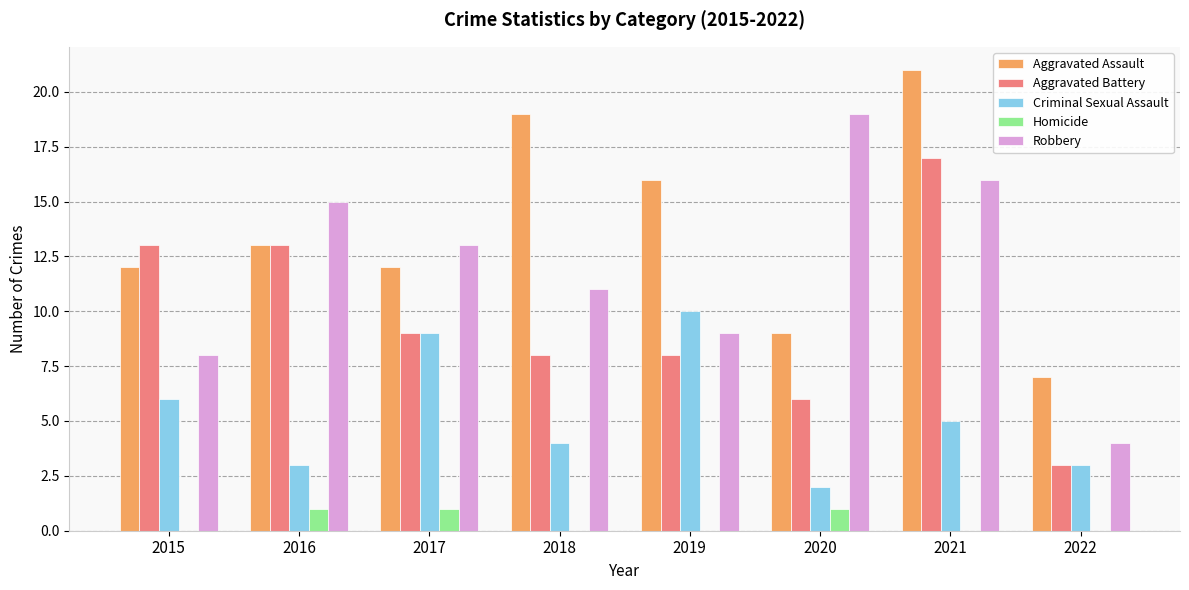

What is the sum of the Robbery values at 2021 and 2015?

24